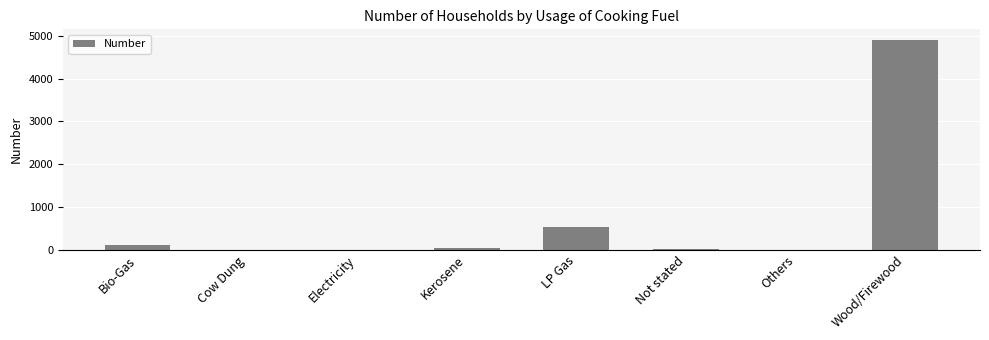

What is the sum of all values?

5614